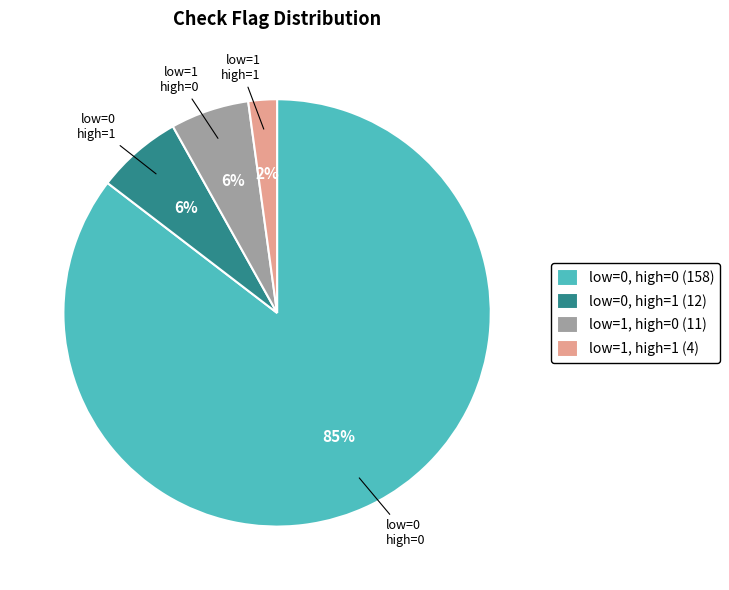

Which category has the smallest portion of the pie?

low=1, high=1 (4)